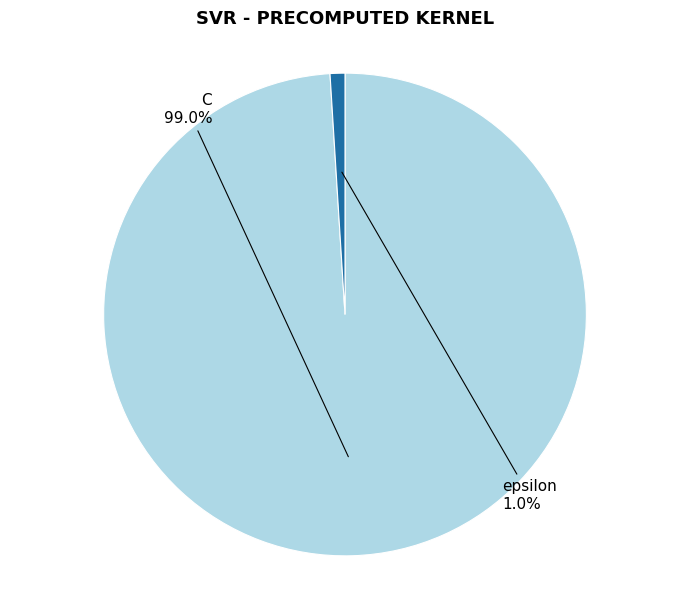

What percentage is the epsilon slice, to the nearest percent?

1%